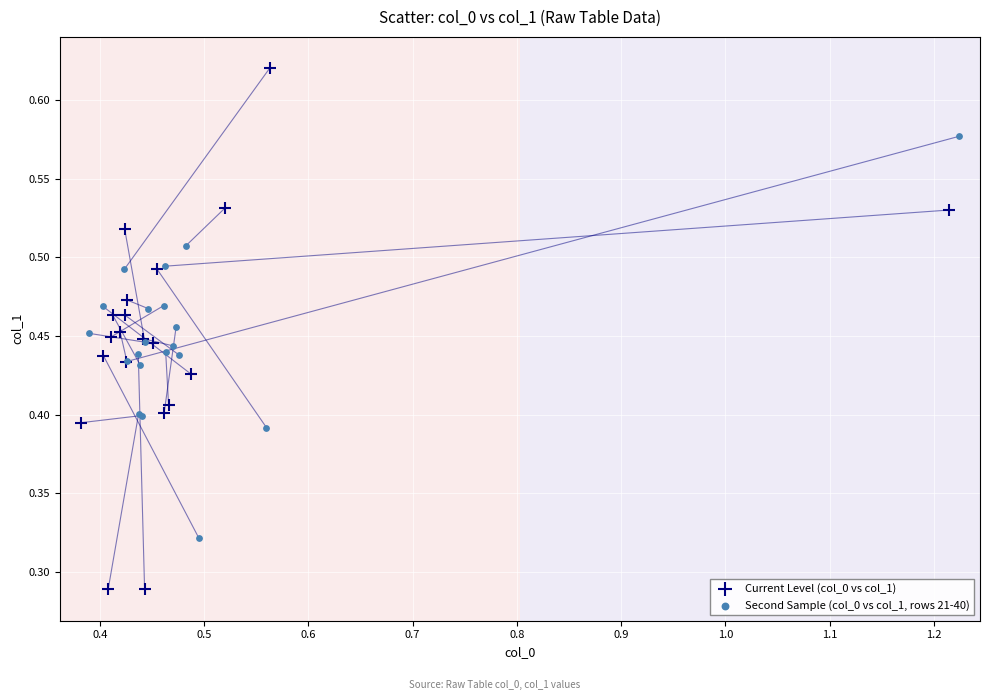

What are all the series names shown in the legend?

Current Level (col_0 vs col_1), Second Sample (col_0 vs col_1, rows 21-40)